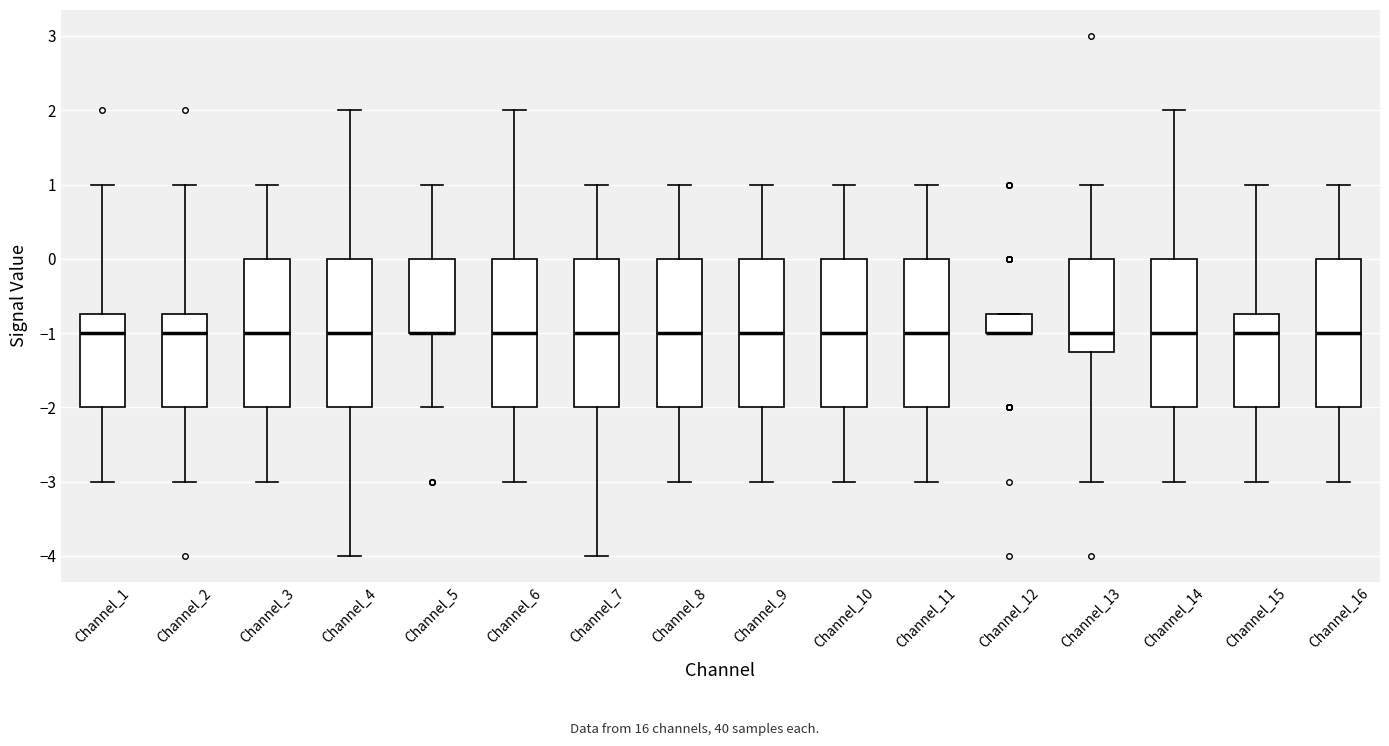

Reading left to right, transcribe this box plot: for each box, give where its median line is, the range the box spans, and where its two whiskers end, as read against the y-axis. The values are not printed on the chart, so give them approximately, as read against the axis.

Channel_1: median -1.0, box -2.0 to -0.7, whiskers -3.0 to 1.0
Channel_2: median -1.0, box -2.0 to -0.7, whiskers -3.0 to 1.0
Channel_3: median -1.0, box -2.0 to 0.0, whiskers -3.0 to 1.0
Channel_4: median -1.0, box -2.0 to 0.0, whiskers -4.0 to 2.0
Channel_5: median -1.0 (drawn on the box's lower edge), box -1.0 to 0.0, whiskers -2.0 to 1.0
Channel_6: median -1.0, box -2.0 to 0.0, whiskers -3.0 to 2.0
Channel_7: median -1.0, box -2.0 to 0.0, whiskers -4.0 to 1.0
Channel_8: median -1.0, box -2.0 to 0.0, whiskers -3.0 to 1.0
Channel_9: median -1.0, box -2.0 to 0.0, whiskers -3.0 to 1.0
Channel_10: median -1.0, box -2.0 to 0.0, whiskers -3.0 to 1.0
Channel_11: median -1.0, box -2.0 to 0.0, whiskers -3.0 to 1.0
Channel_12: median -1.0 (drawn on the box's lower edge), box -1.0 to -0.7, whiskers -1.0 to -0.7
Channel_13: median -1.0, box -1.2 to 0.0, whiskers -3.0 to 1.0
Channel_14: median -1.0, box -2.0 to 0.0, whiskers -3.0 to 2.0
Channel_15: median -1.0, box -2.0 to -0.7, whiskers -3.0 to 1.0
Channel_16: median -1.0, box -2.0 to 0.0, whiskers -3.0 to 1.0